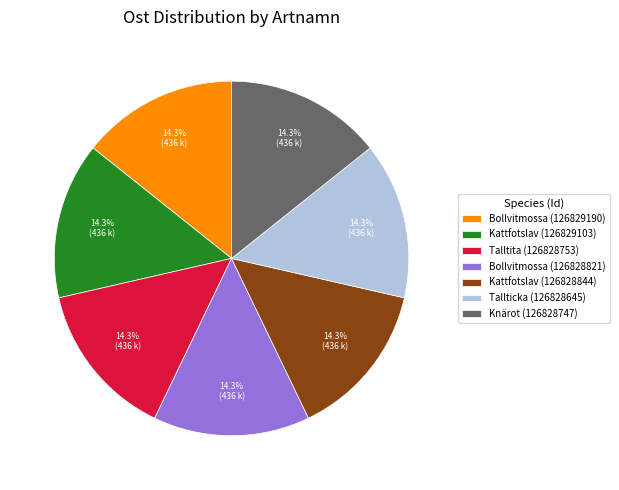

Does Bollvitmossa (126829190) account for over 50% of the chart?

No